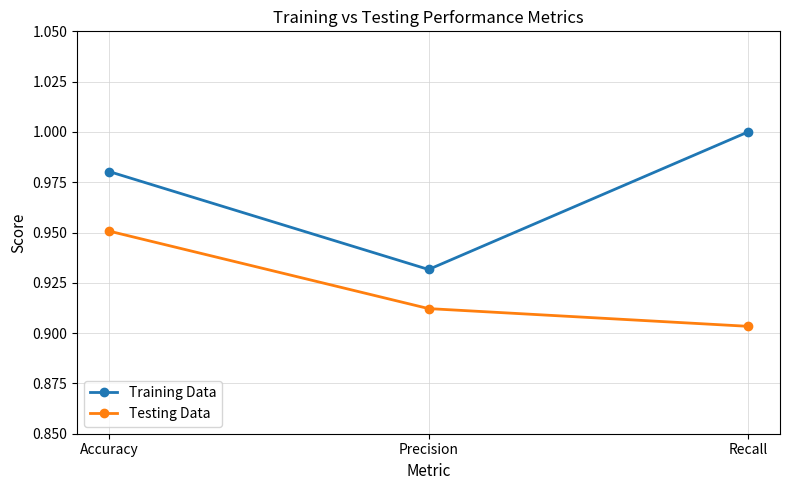

What is the label of the 3rd point from the left?

Recall